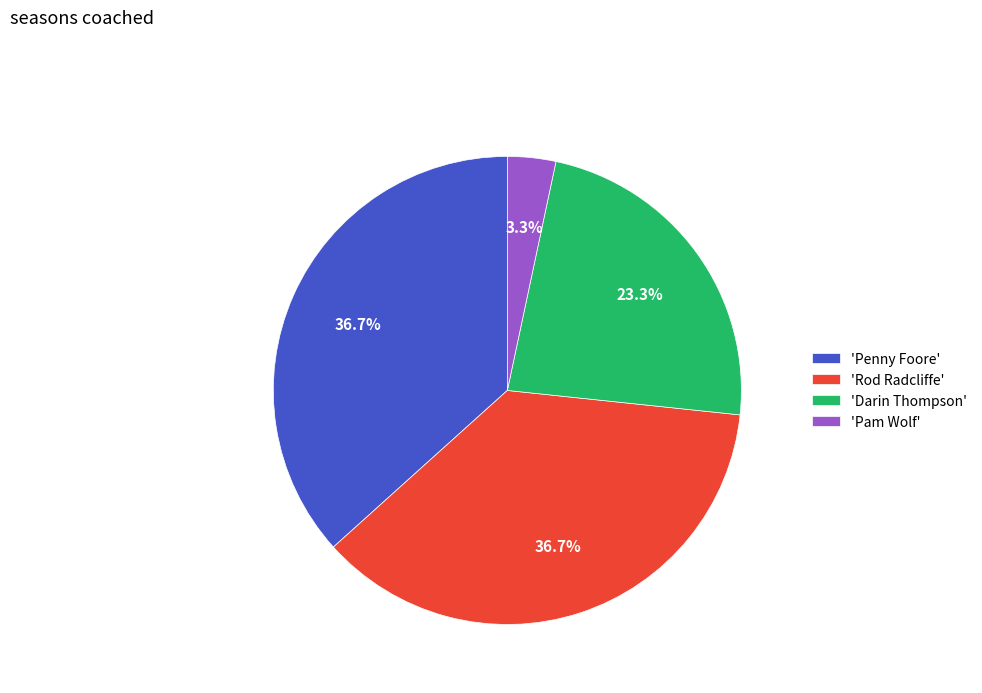

Does 'Rod Radcliffe' account for over 50% of the chart?

No